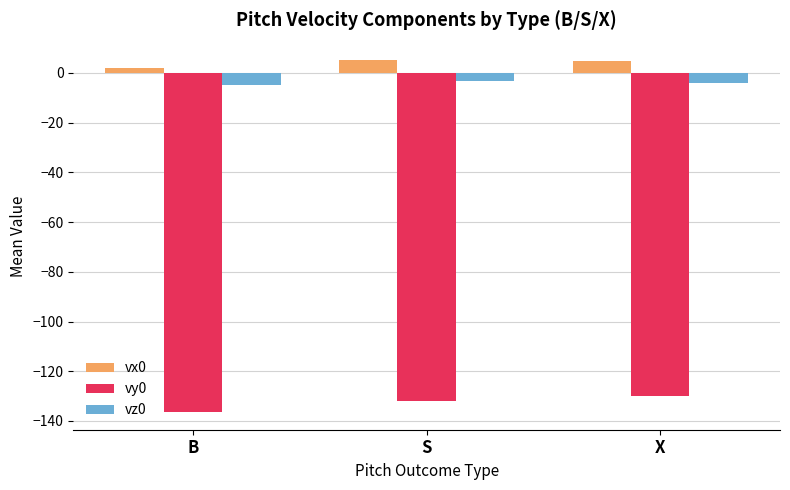

What is the sum of all vy0 values?

-398.2